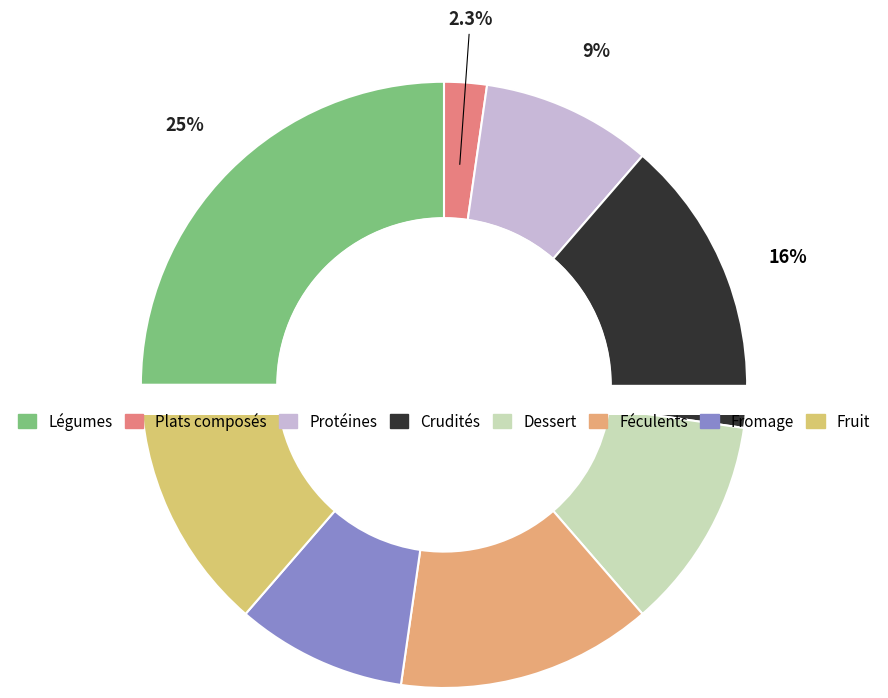

True or false: Légumes accounts for 25% of the total.

True